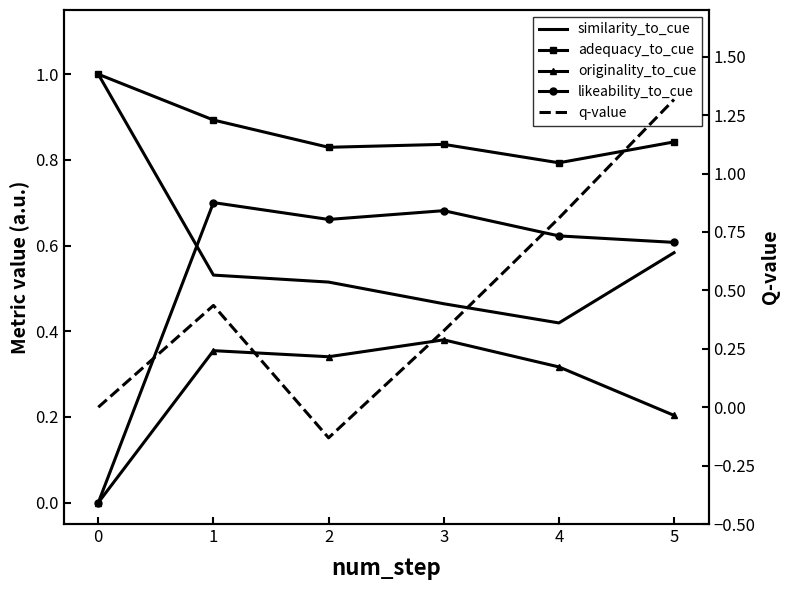

At 3, list the series in order from smallest to largest.

q-value, originality_to_cue, similarity_to_cue, likeability_to_cue, adequacy_to_cue